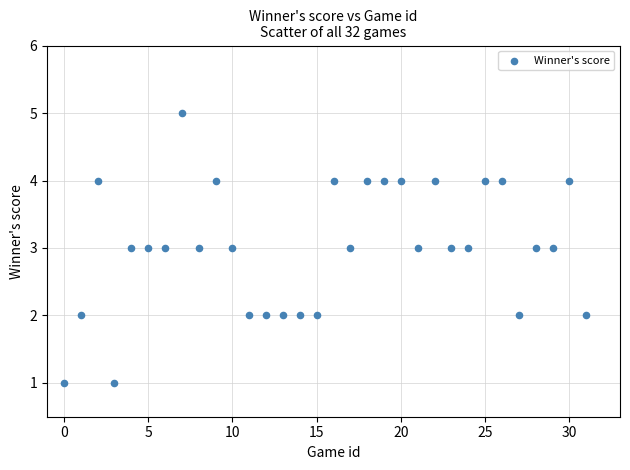

What is the range of Y values (max minus min)?

4